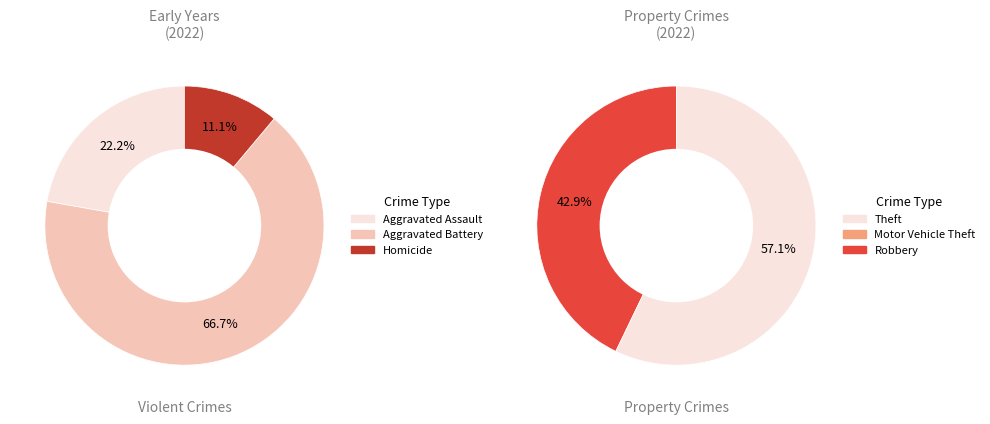

What portion of the pie excludes Motor Vehicle Theft?

100.0%